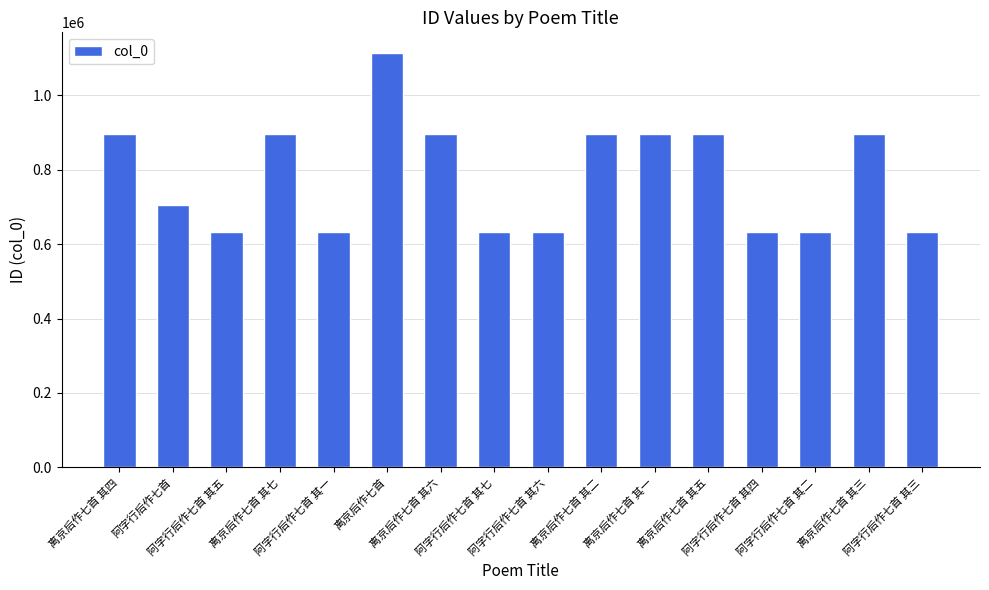

What is the maximum value shown in the chart?

1112716